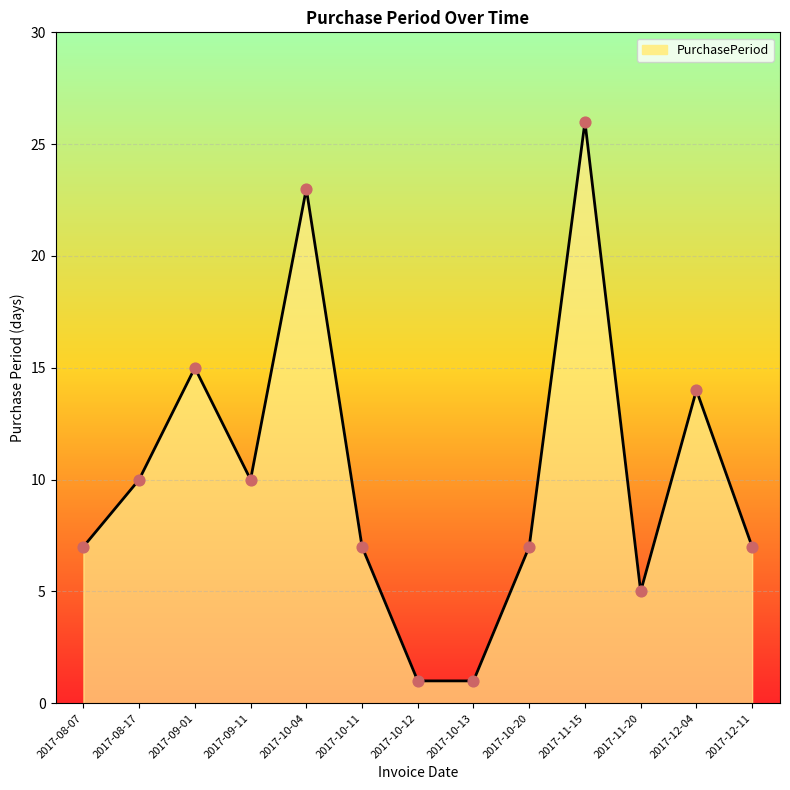

What is the change in value from 2017-11-15 to 2017-12-04?

-12